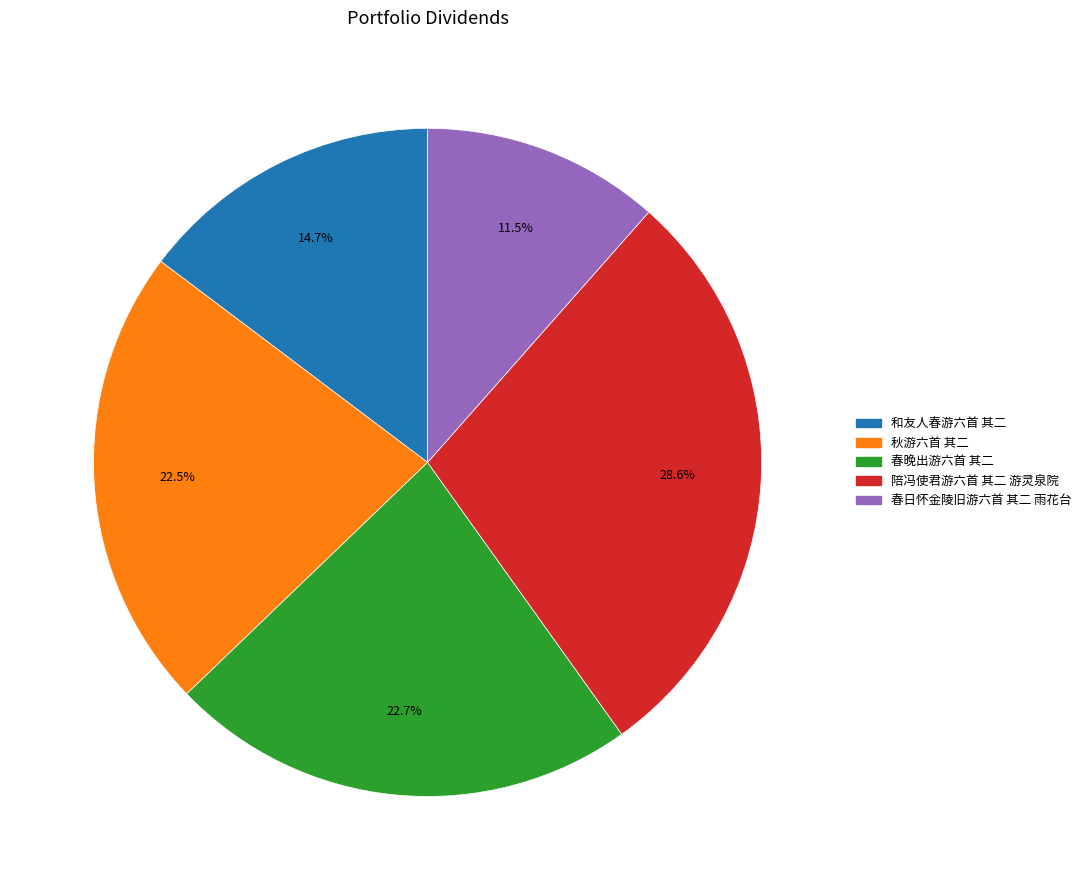

To the nearest percent, what is the combined percentage of 秋游六首 其二 and 和友人春游六首 其二?

37%